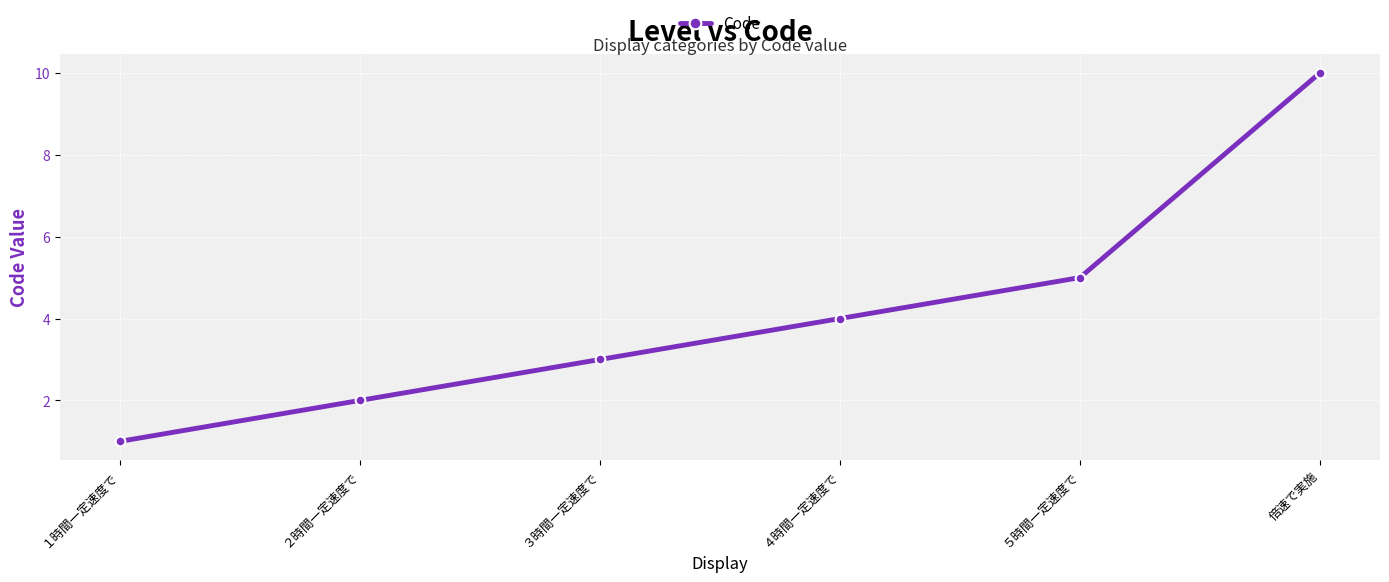

What position from the left is １時間一定速度で?

1